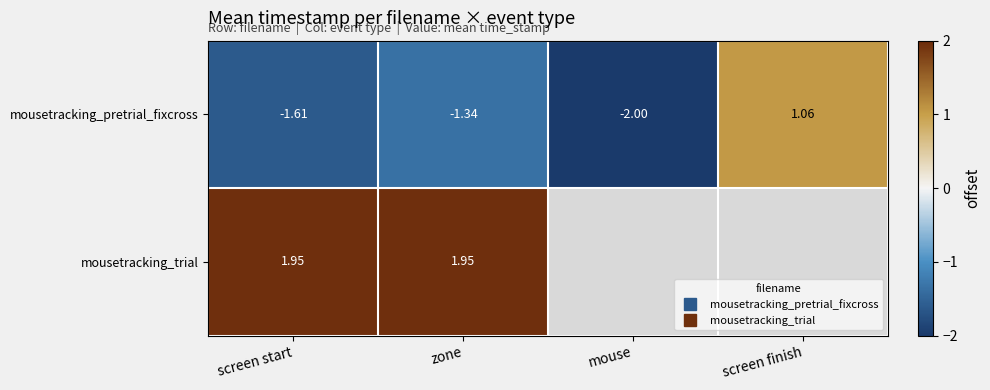

True or false: mousetracking_trial has a value of 1.9 at screen start.

True